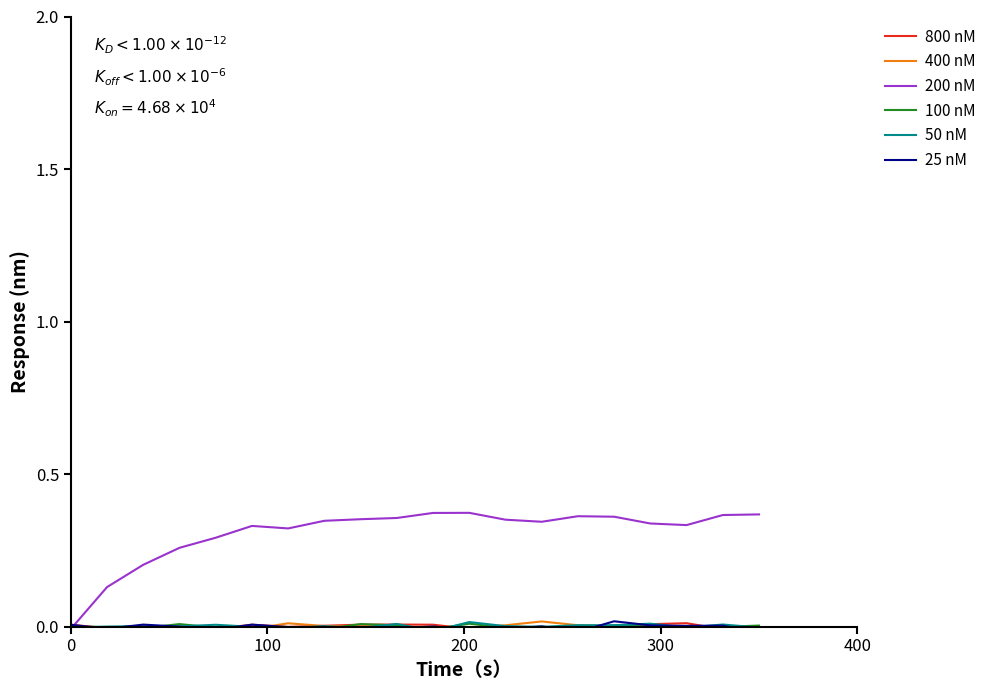

What is the label of the 6th point from the left?

5